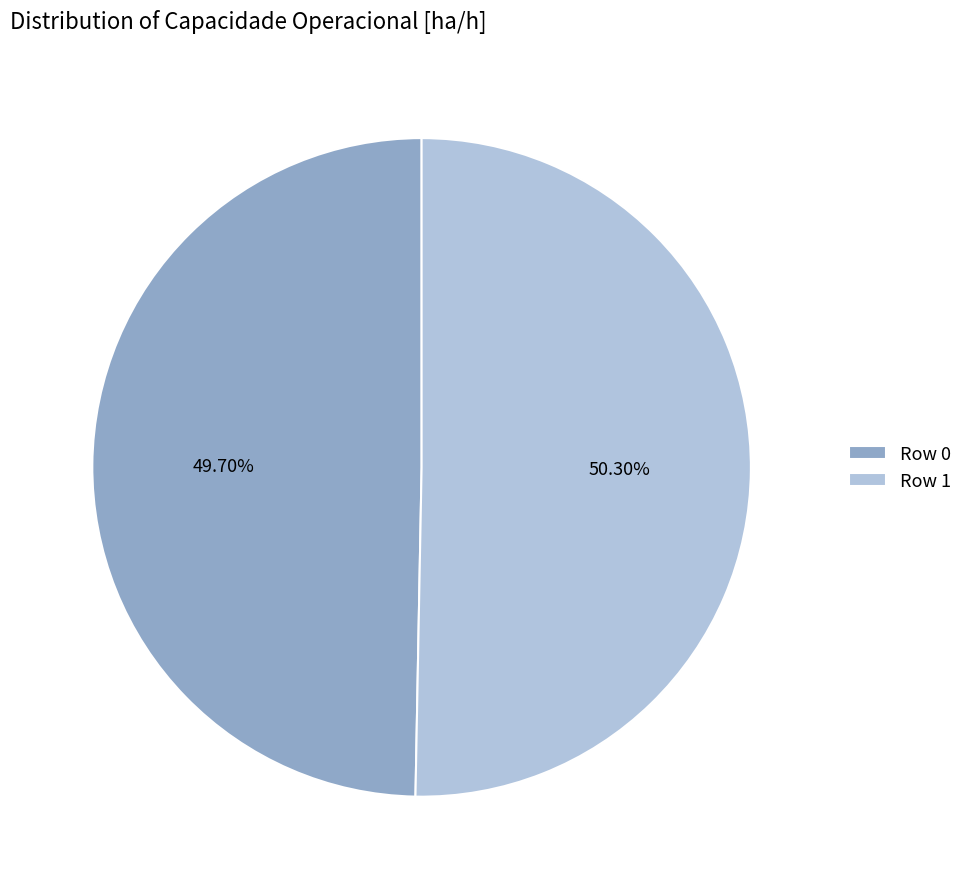

To the nearest percent, what is the combined percentage of Row 1 and Row 0?

100%